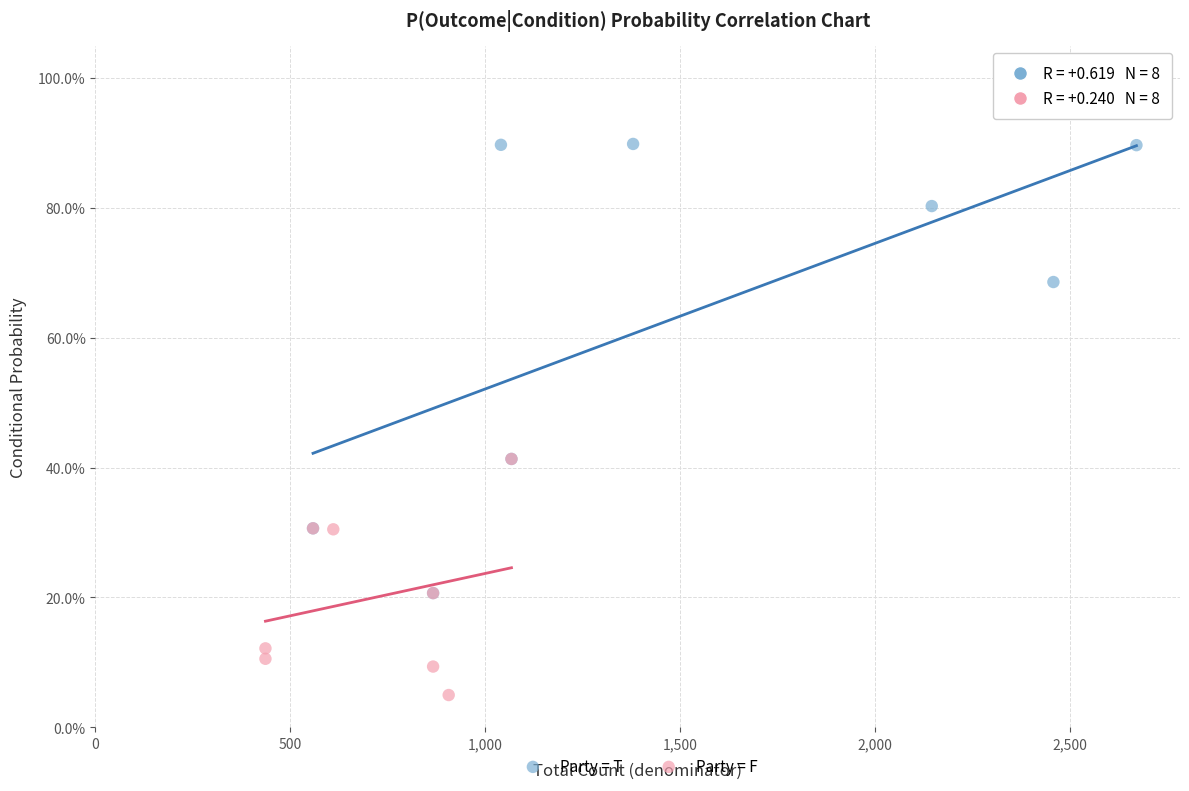

Which series reaches the maximum Y coordinate?

Party = T